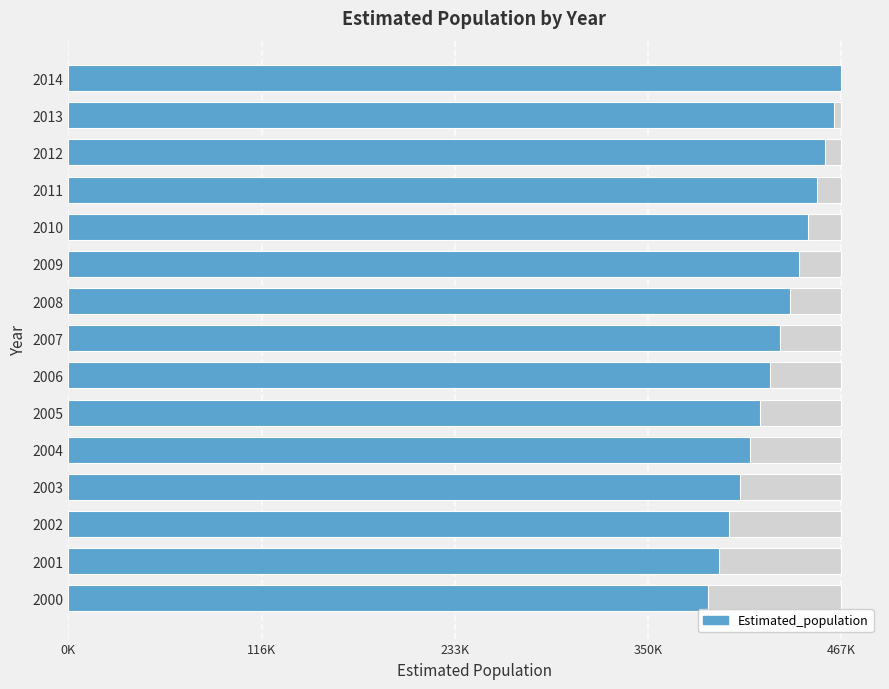

The chart shows a value of 772346 at 2009. True or false?

False